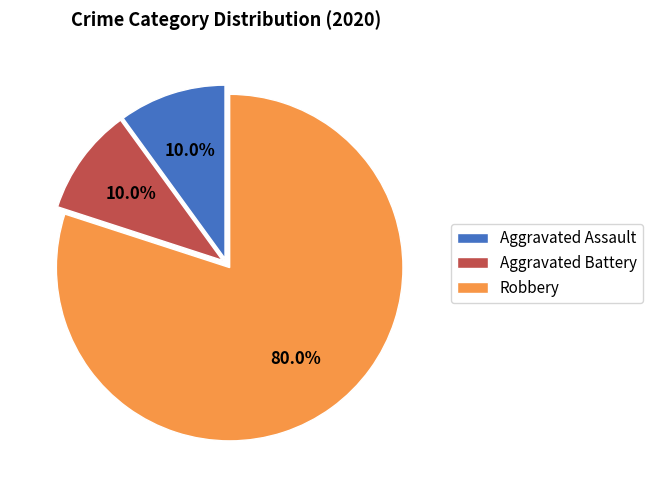

Combined, what portion of the pie is Aggravated Assault and Aggravated Battery?

20.0%